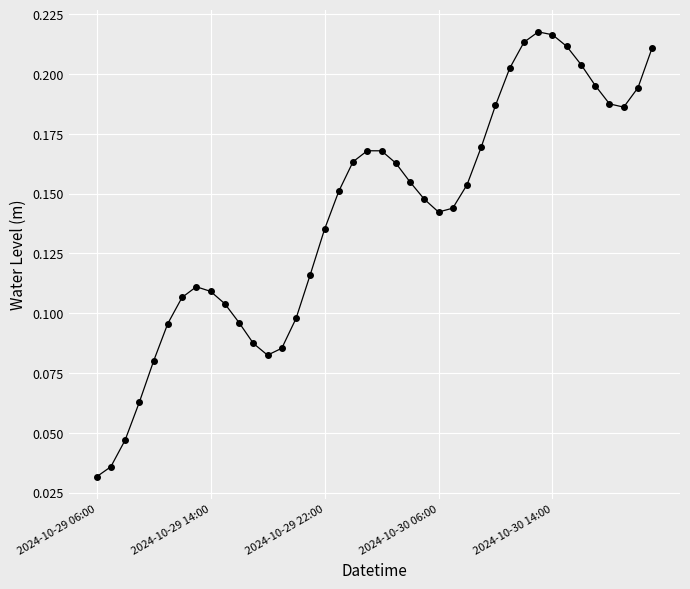

What is the sum of all values?

5.6